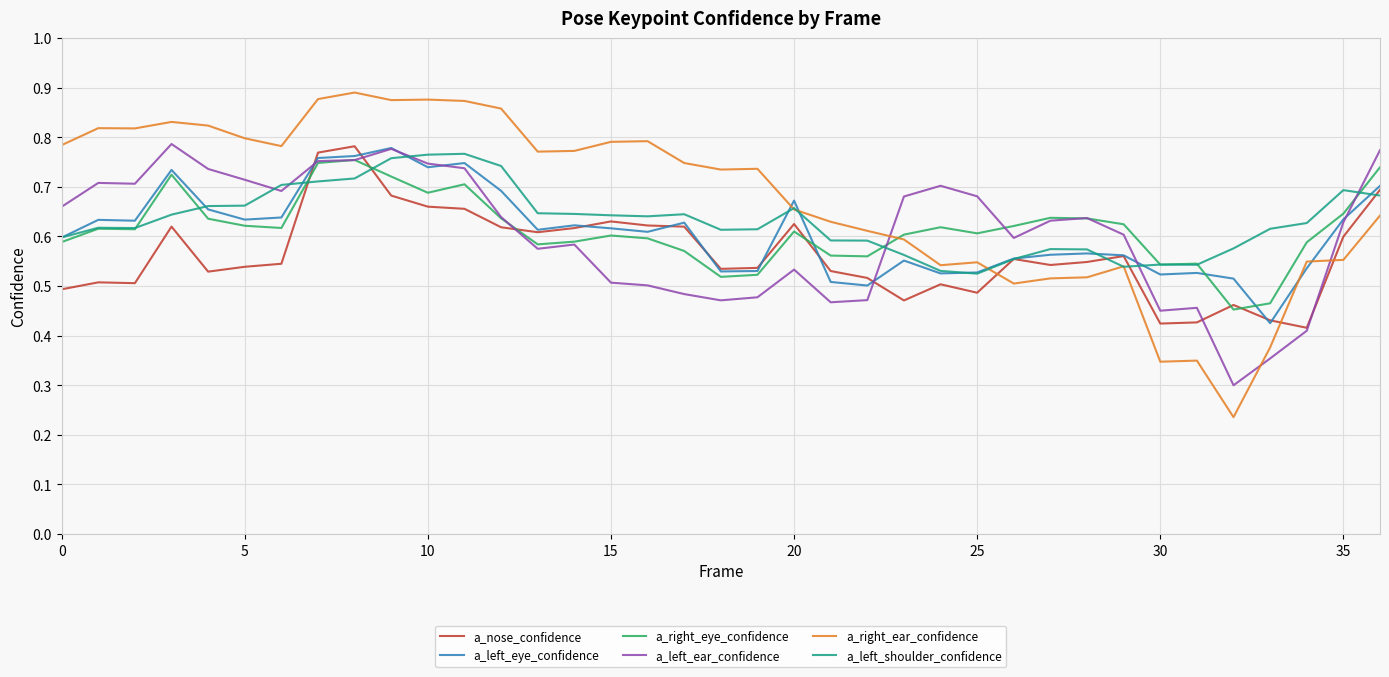

Which series has the largest range (max minus min)?

a_right_ear_confidence